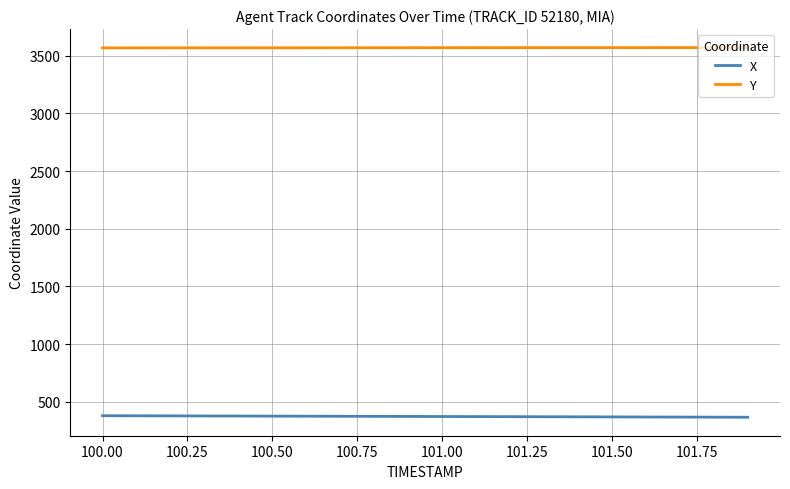

True or false: X and Y cross at least once.

False